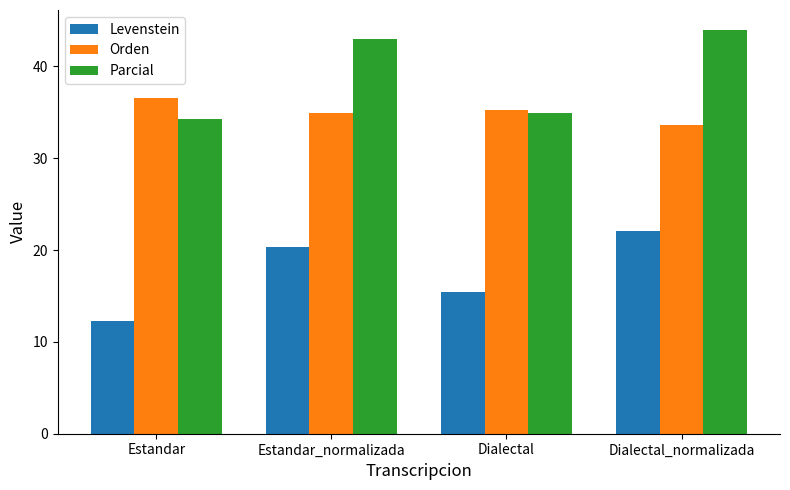

Is it true that Levenstein equals 15.4 at Dialectal?

True